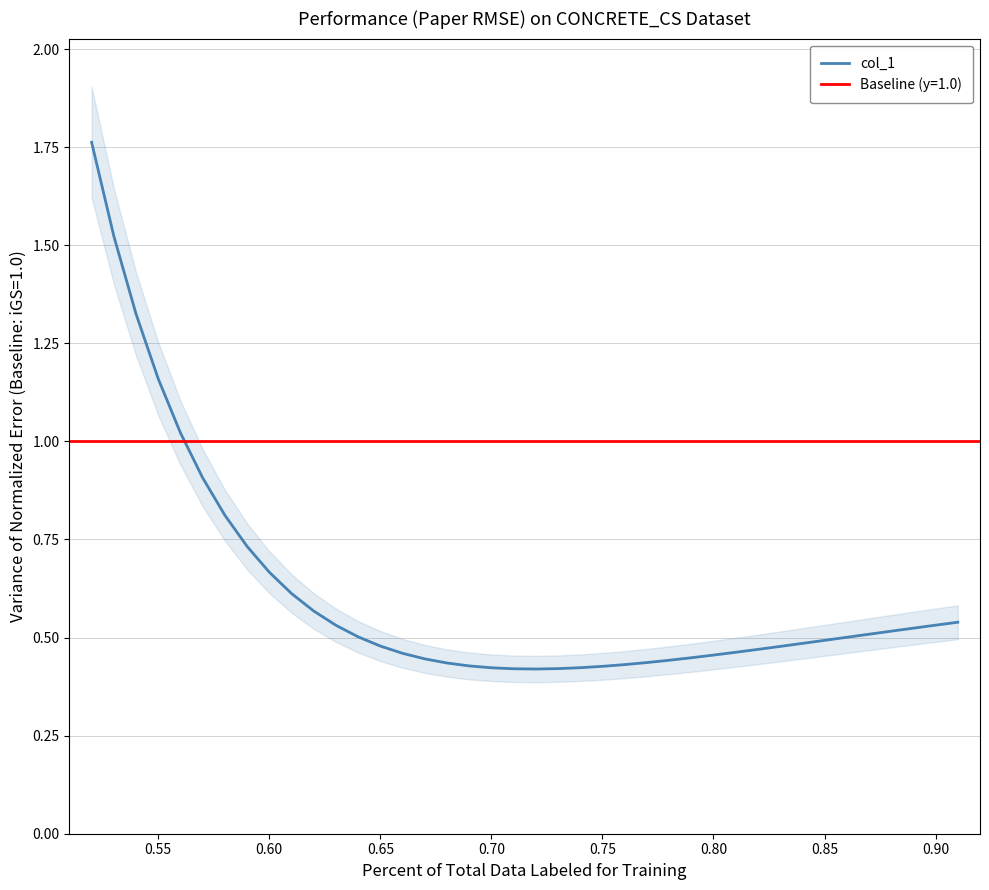

Is it true that col_1 equals 0.7 at 0.70?

False